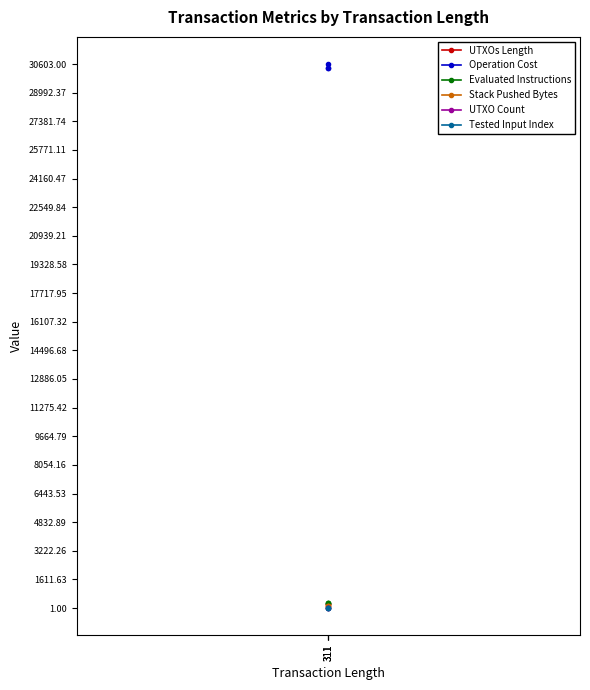

Reading left to right, transcribe all the data shown in this chart.

UTXOs Length: 311=247	311=249	311=247
Operation Cost: 311=30402	311=30603	311=30402
Evaluated Instructions: 311=303	311=305	311=303
Stack Pushed Bytes: 311=102	311=103	311=102
UTXO Count: 311=2	311=2	311=2
Tested Input Index: 311=1	311=1	311=1